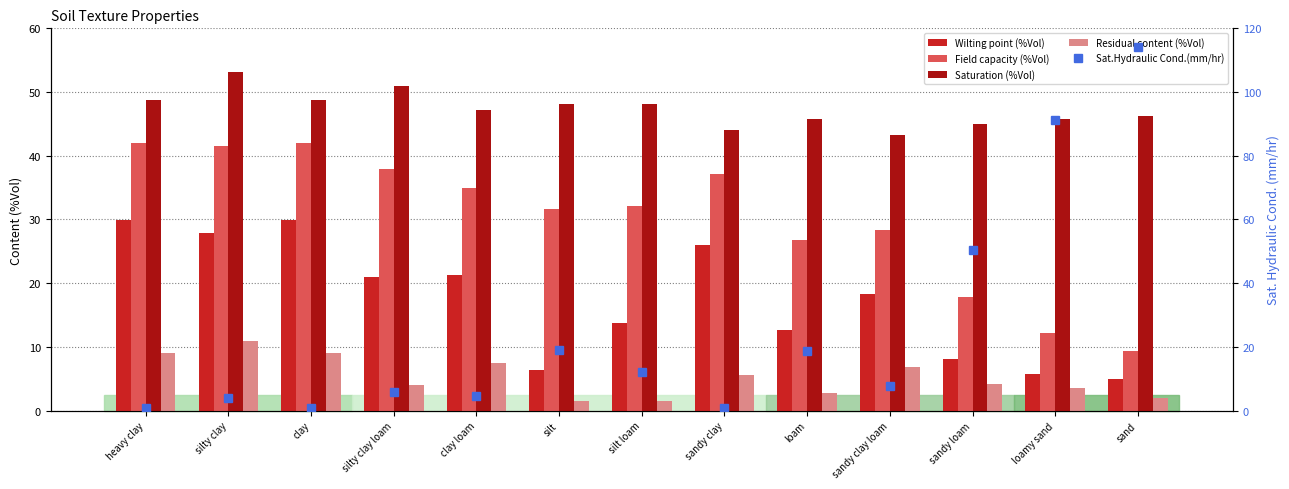

What are all the series names shown in the legend?

Wilting point (%Vol), Field capacity (%Vol), Saturation (%Vol), Residual content (%Vol), Sat.Hydraulic Cond.(mm/hr)